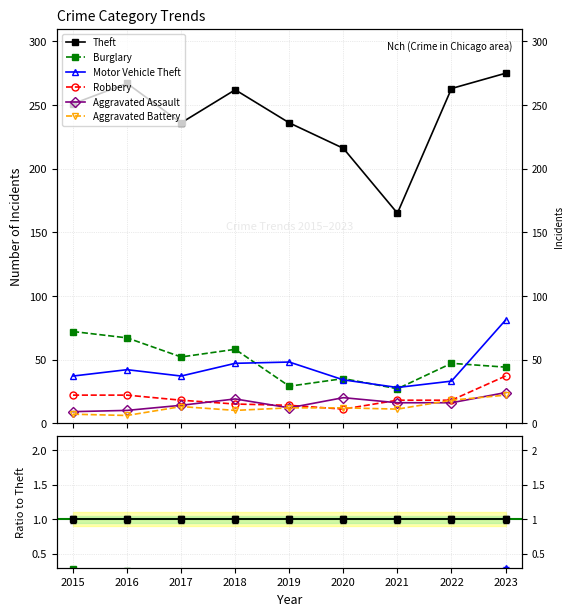

Which series ends up on top after the final intersection of Aggravated Battery and Aggravated Assault?

Aggravated Assault